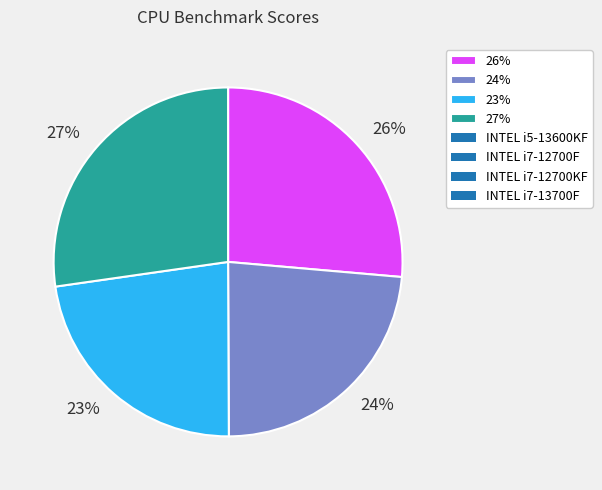

Combined, do 24% and 27% account for over 50%?

Yes